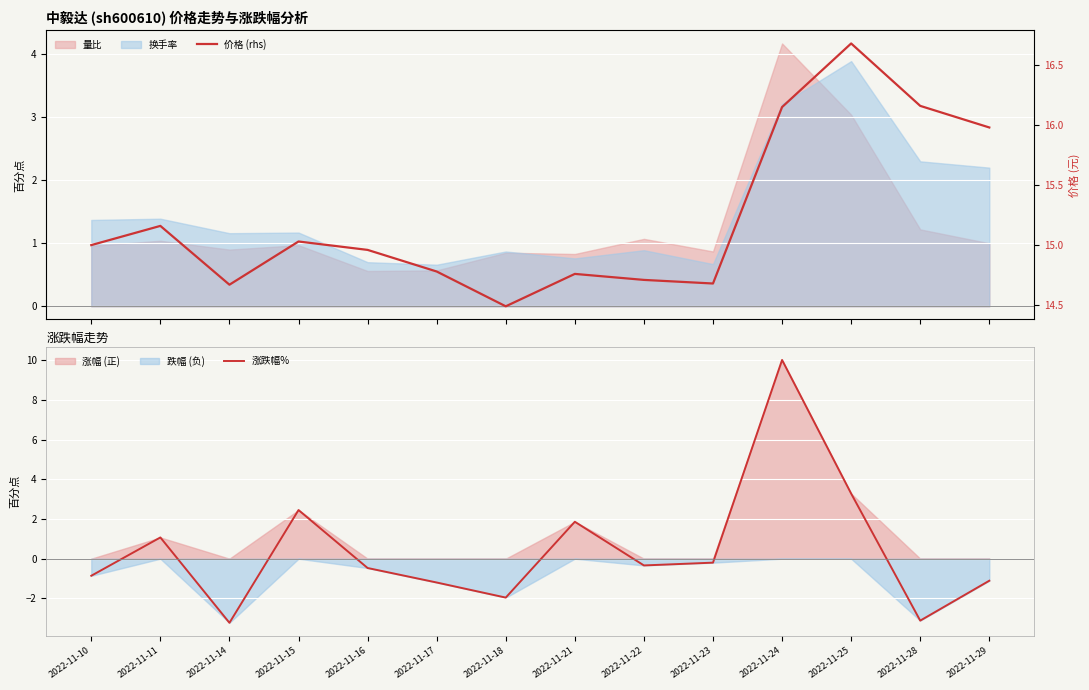

The value of 价格 (rhs) at 2022-11-22 is 7.3. True or false?

False